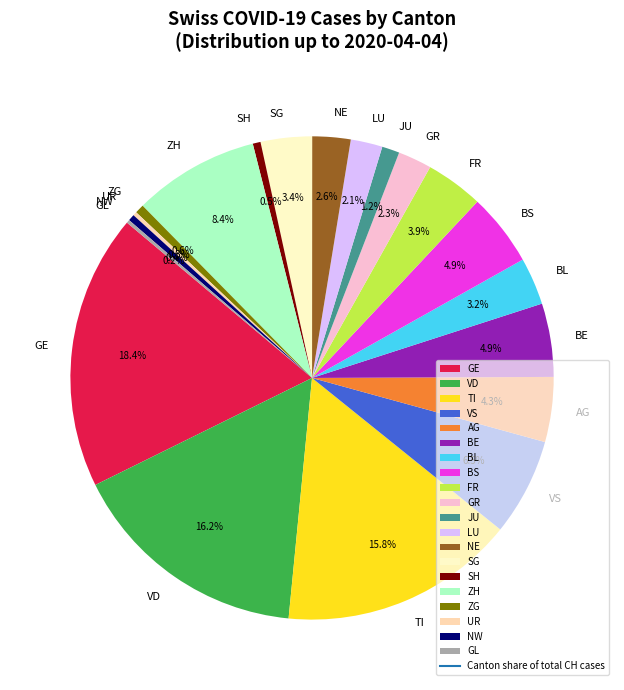

What portion of the pie excludes FR?

96.1%